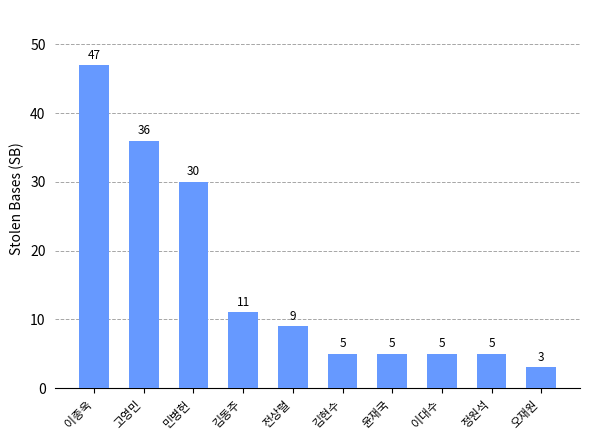

Reading left to right, extract all data points from this chart.

47	36	30	11	9	5	5	5	5	3